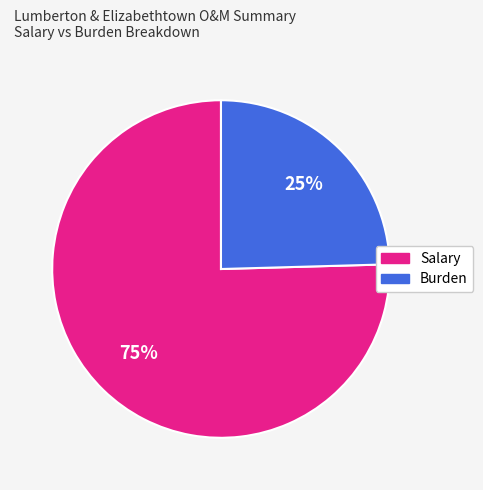

Count the number of slices in the pie.

2